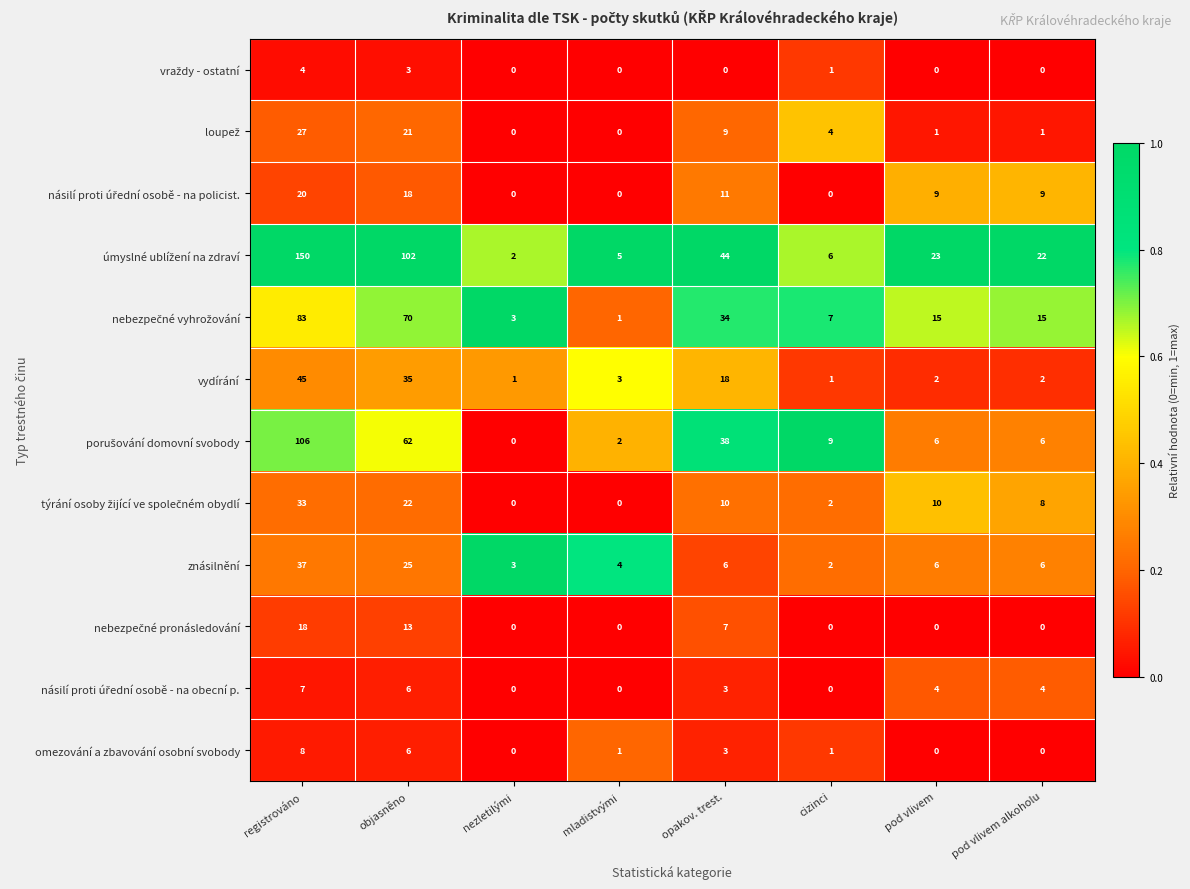

What is the difference between the highest and lowest values at cizinci?

9